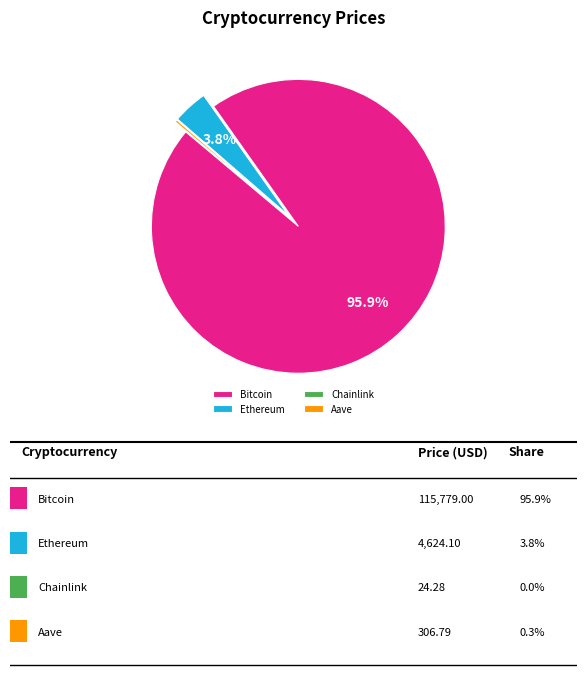

Which category has the biggest portion of the pie?

Bitcoin